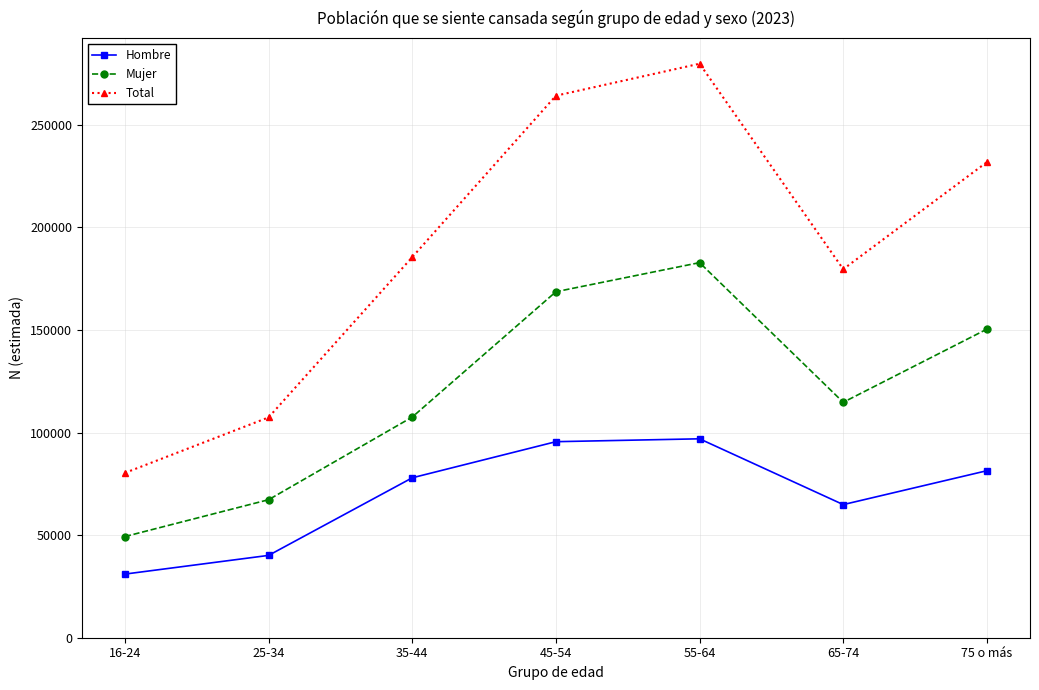

What is the value of the Mujer point at the 3rd from the left?

107548